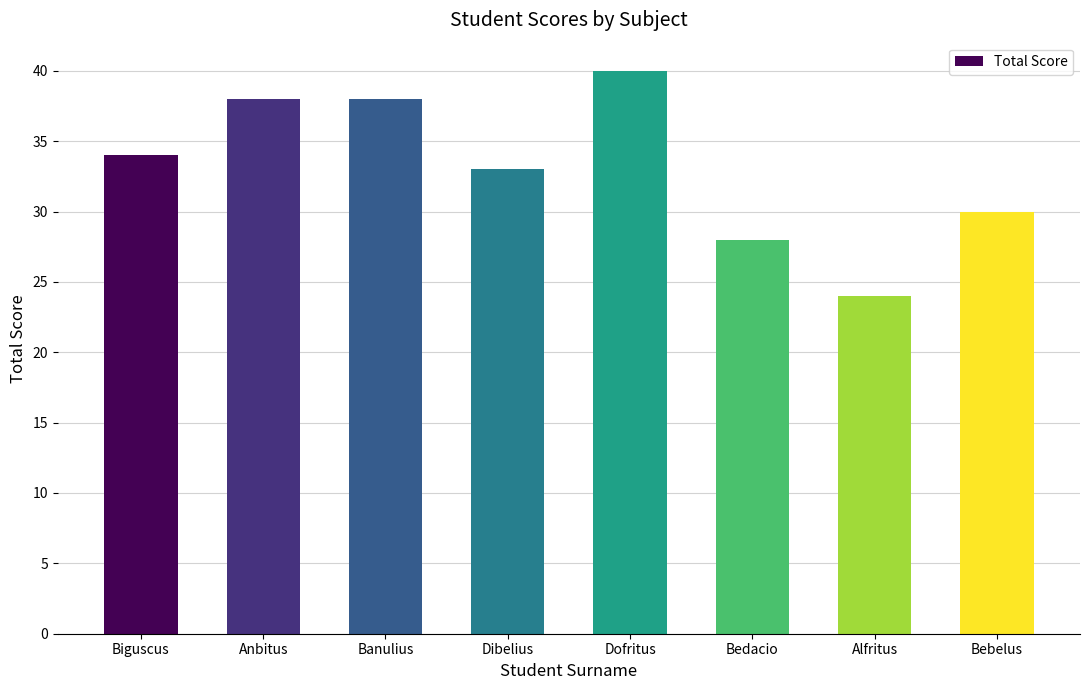

What position from the right is Bebelus?

1